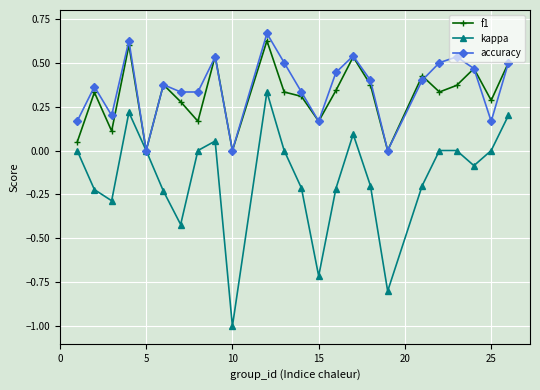

How many interior local valleys does the kappa series have?

6